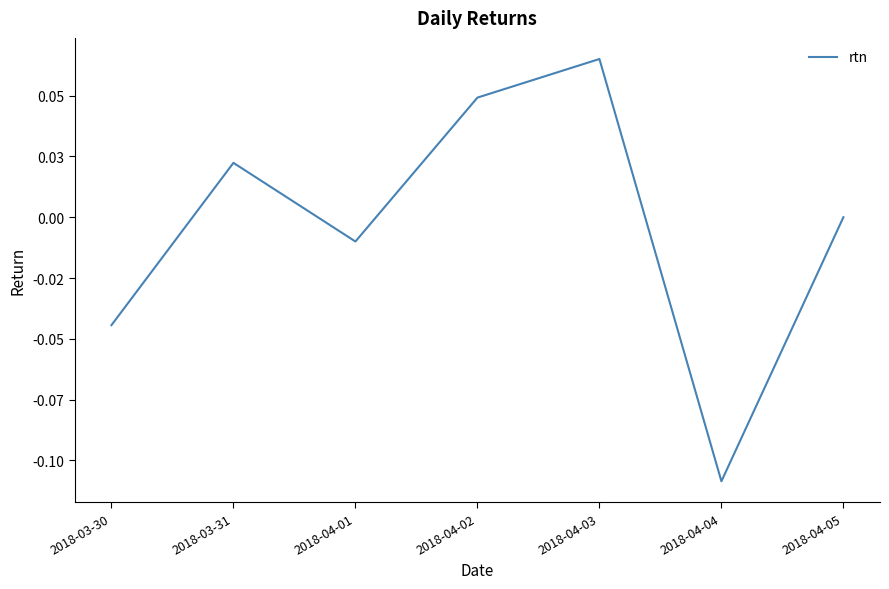

Is this an area chart (filled region under the line)?

No